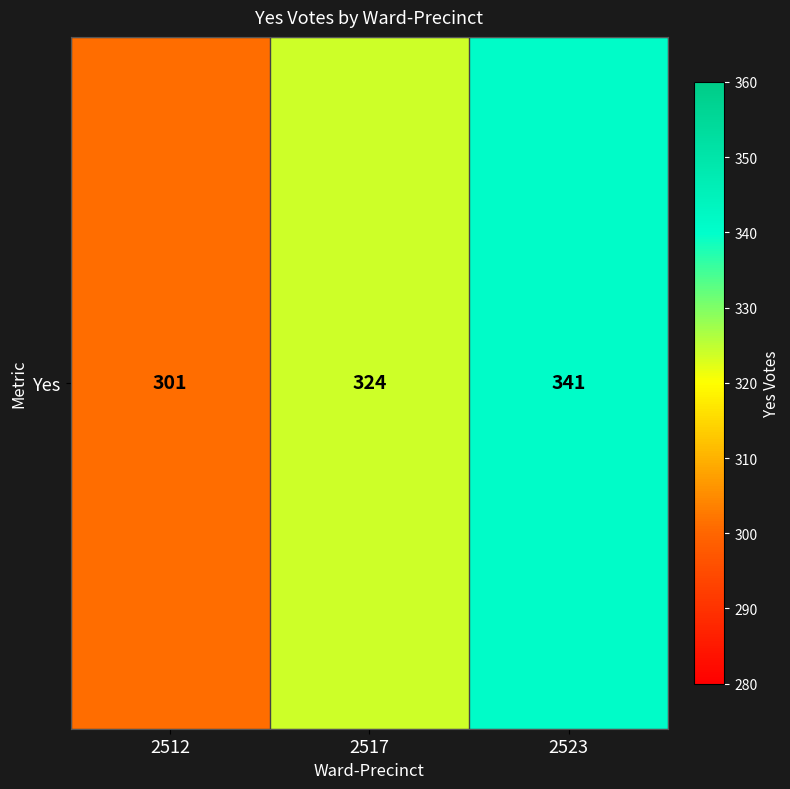

Reading left to right, extract all data points from this chart.

301	324	341